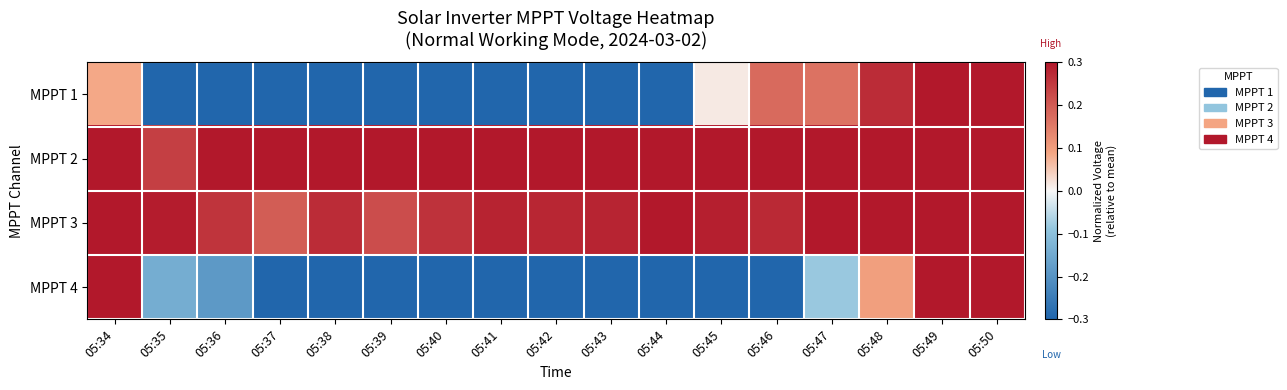

What is the minimum value shown in the chart?

-0.3